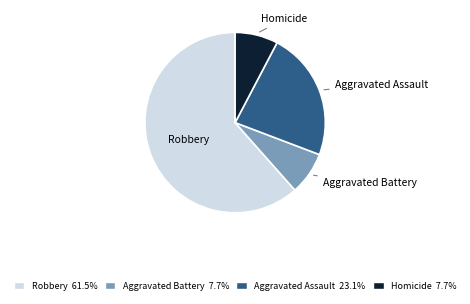

Is there a majority slice in this chart?

Yes